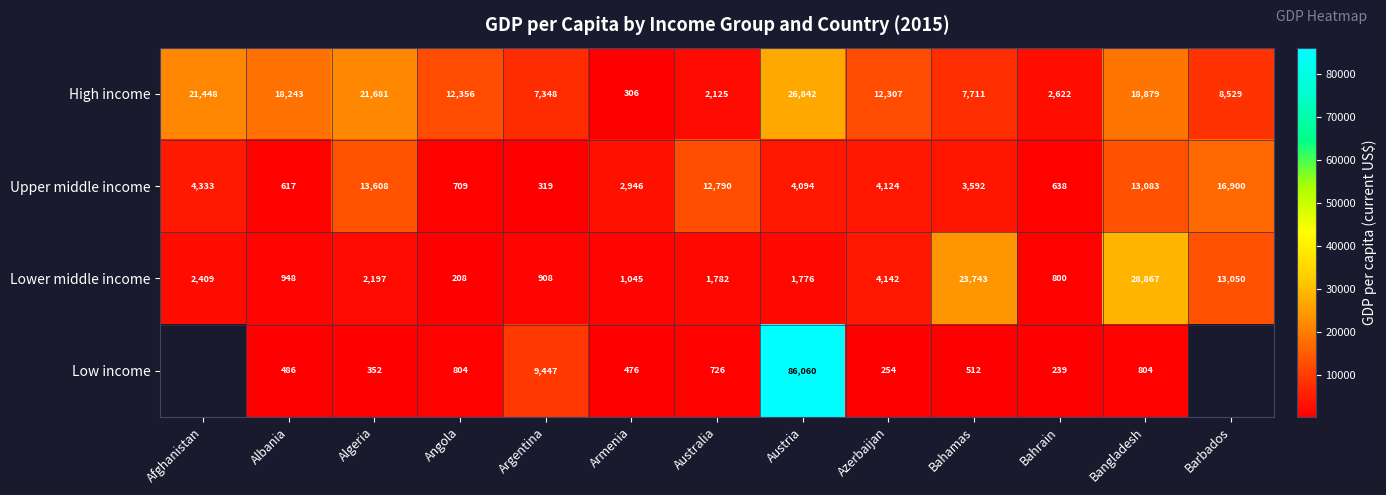

Where is Lower middle income nearest to the value 14537?

Barbados